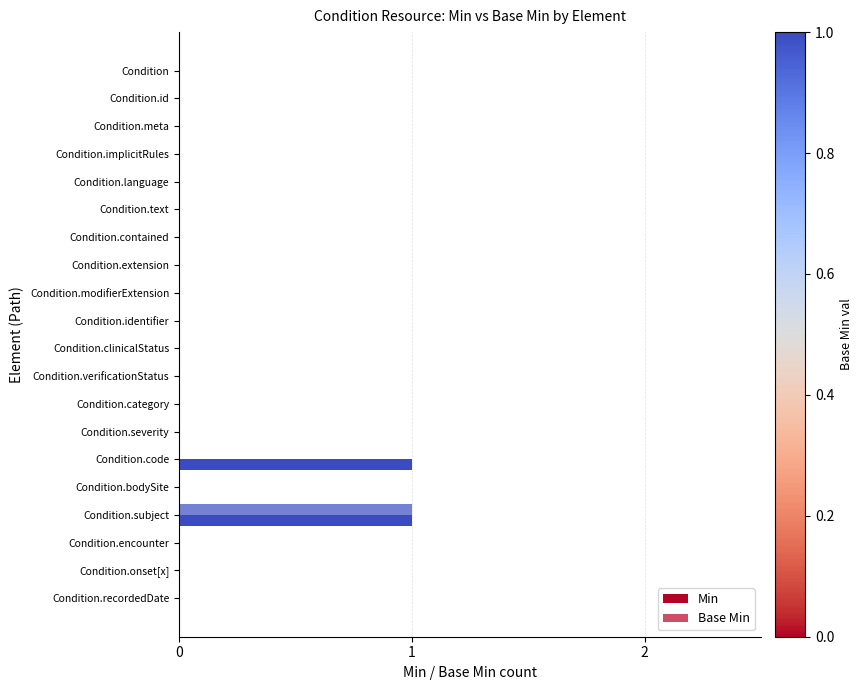

How many distinct data groups are displayed?

2